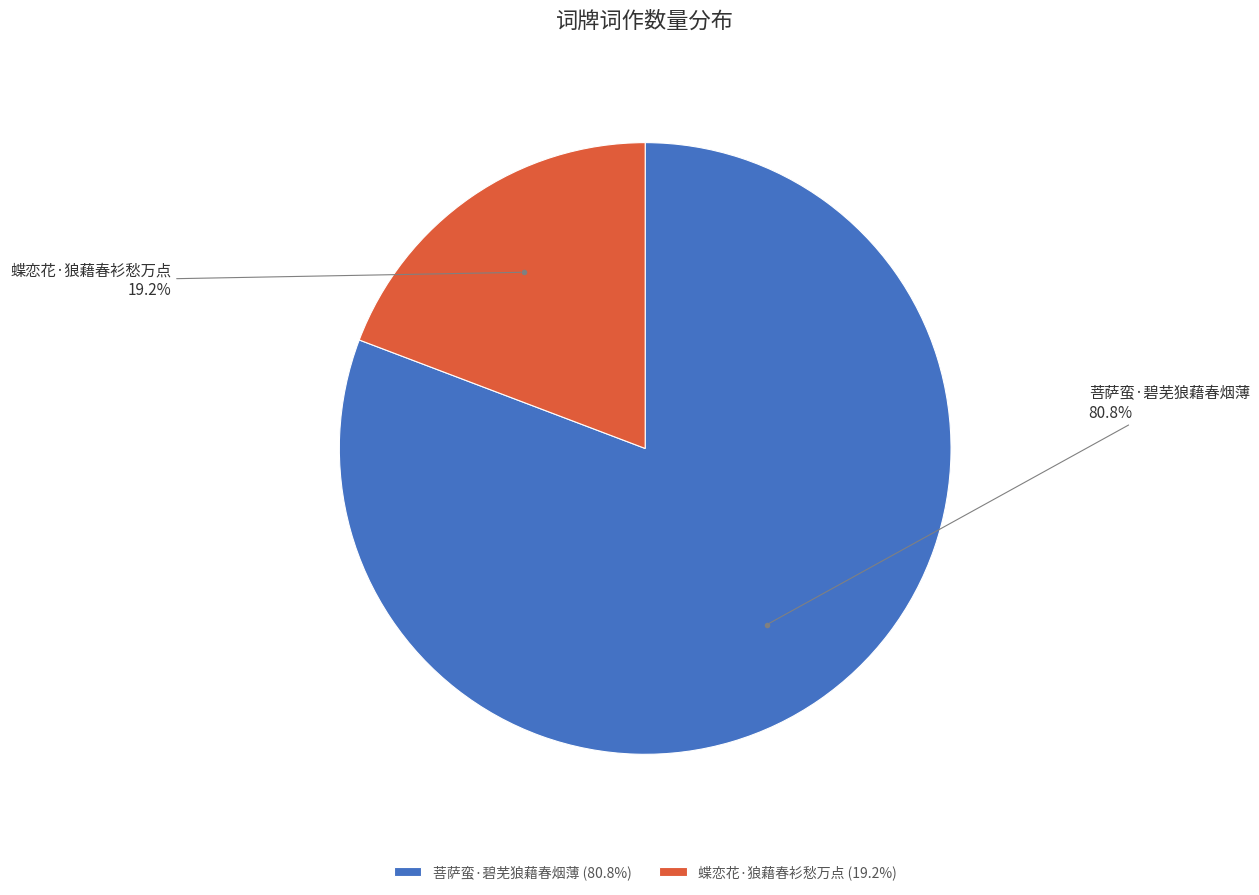

True or false: 蝶恋花·狼藉春衫愁万点 accounts for 19% of the total.

True